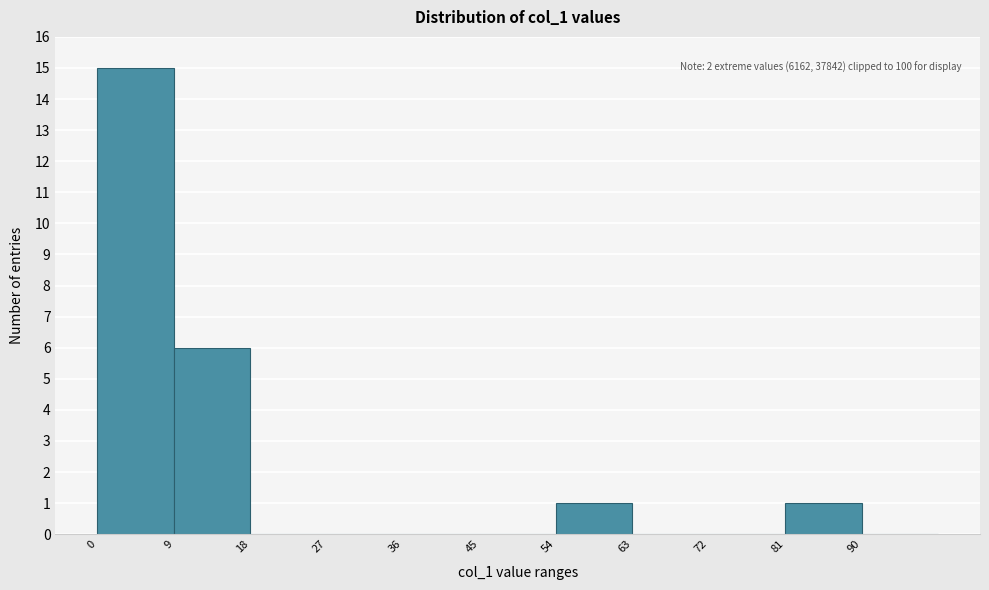

Over which range of the x-axis is the bar tallest?

0 to 9